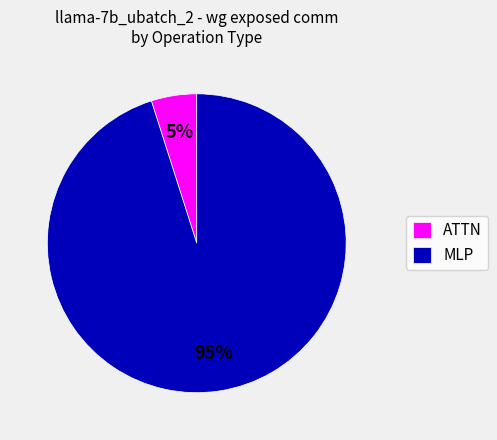

Count the number of slices in the pie.

2